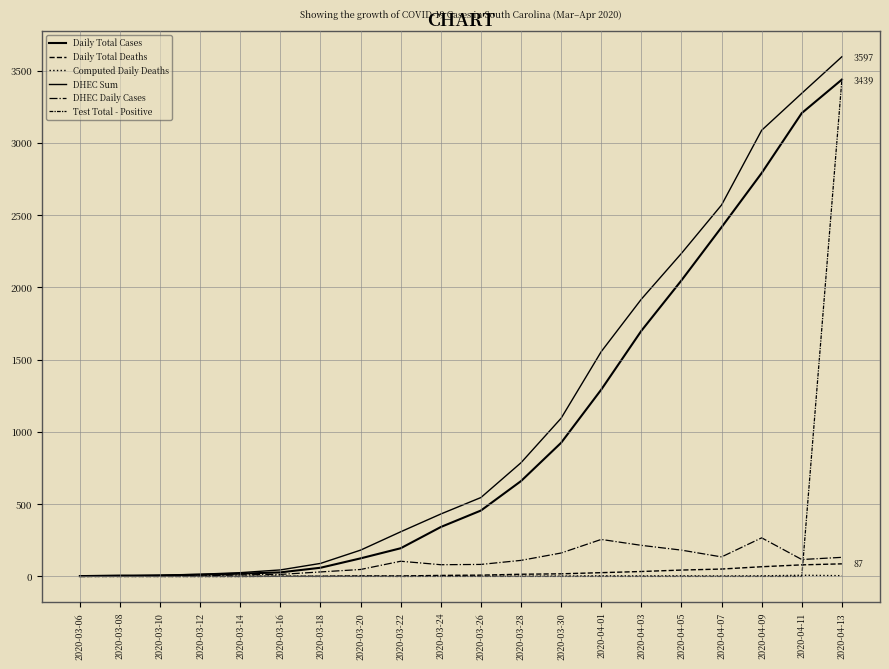

Reading left to right, what are all the values shown in this chart?

Daily Total Cases: 2	6	6	12	19	28	60	125	195	342	456	660	925	1293	1700	2049	2417	2792	3207	3439
Daily Total Deaths: 0	0	0	0	0	1	1	3	3	7	9	15	18	26	34	44	51	67	80	87
Computed Daily Deaths: 0	0	0	0	0	1	0	2	0	2	2	2	2	4	3	4	3	4	8	5
DHEC Sum: 3	3	9	15	26	45	90	182	309	432	546	787	1095	1556	1919	2236	2571	3088	3344	3597
DHEC Daily Cases: 3	0	4	3	11	14	31	48	105	81	83	111	162	256	215	182	135	267	117	132
Test Total - Positive: 0	0	0	0	0	0	0	0	0	0	0	0	0	0	0	0	0	0	0	3439